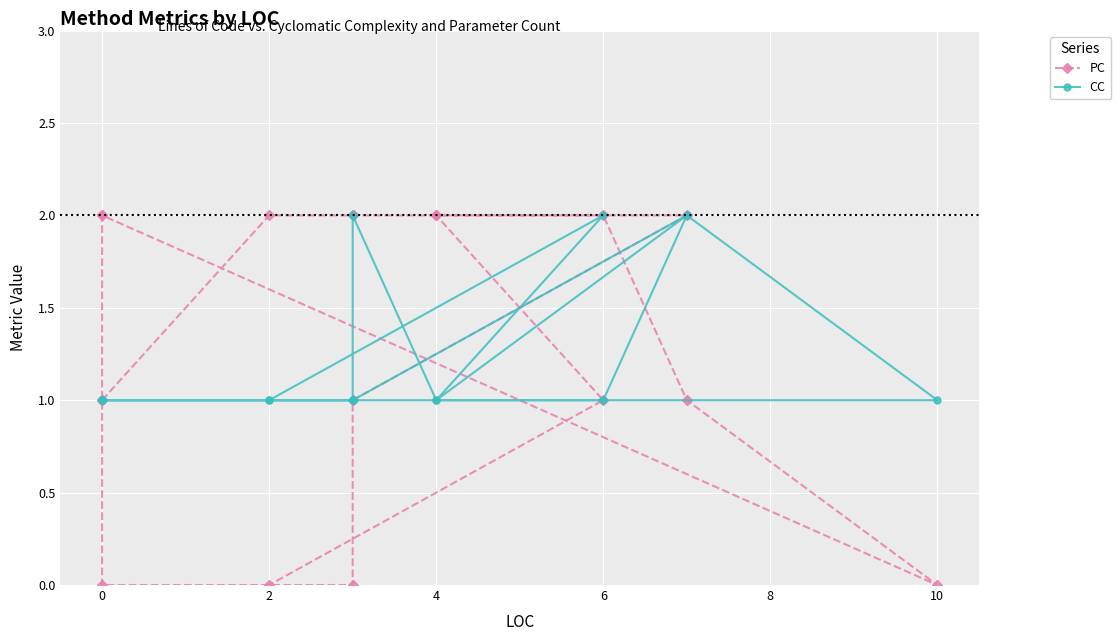

What is the difference between the maximum and minimum values in the PC series?

2